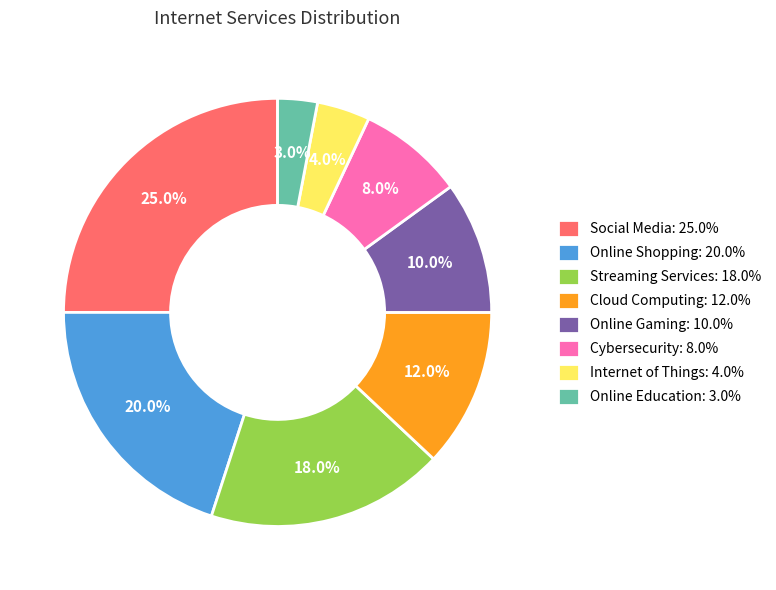

Is it true that Streaming Services is 33% of the pie?

False